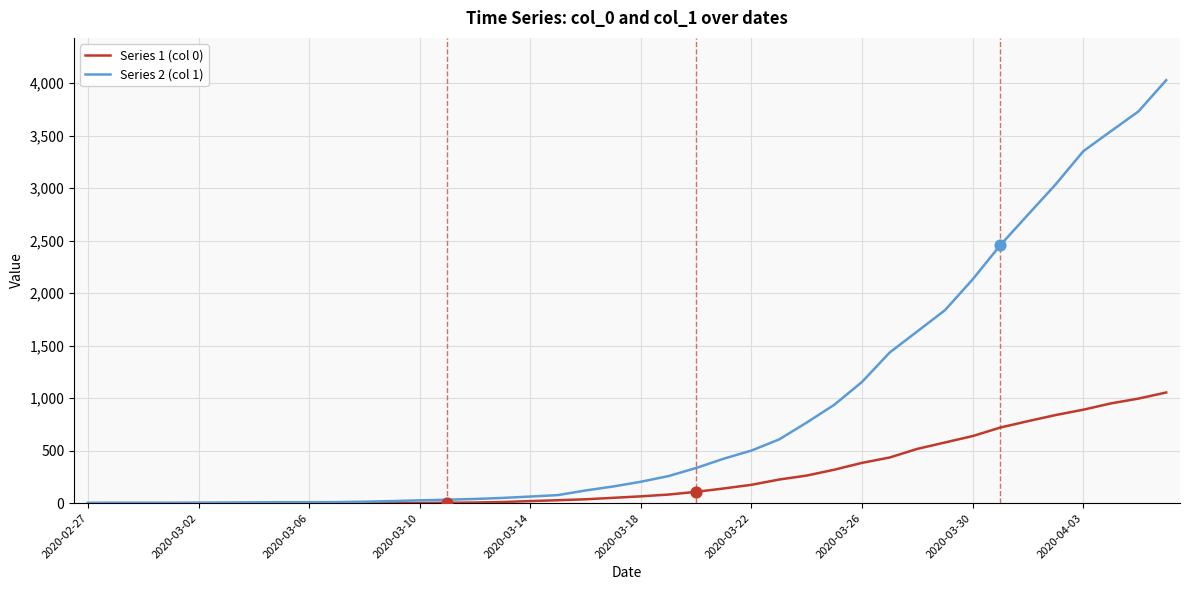

What are all the series names shown in the legend?

Series 1 (col 0), Series 2 (col 1)